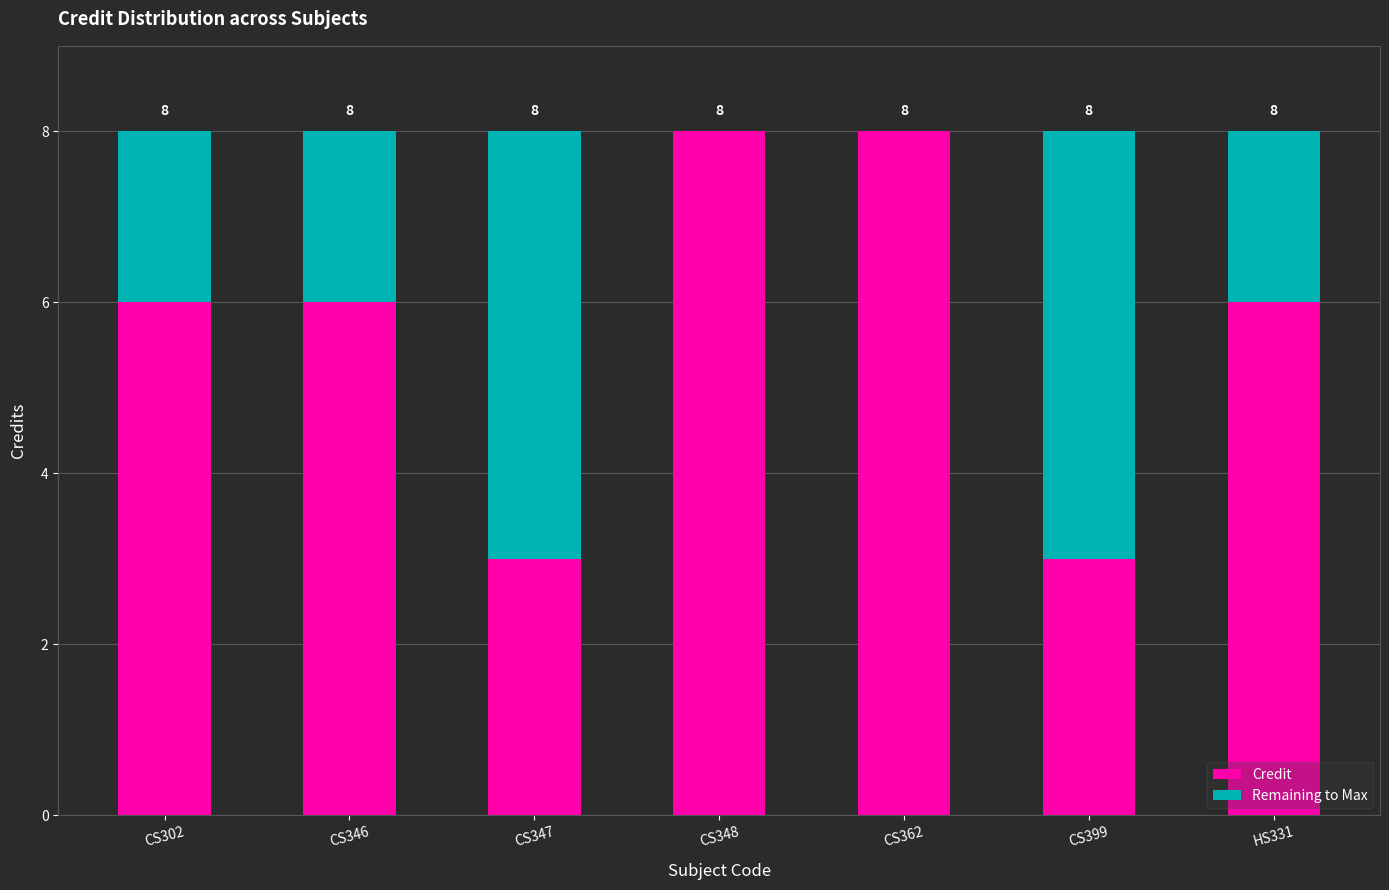

Reading left to right, what are the values for Credit?

CS302=6	CS346=6	CS347=3	CS348=8	CS362=8	CS399=3	HS331=6